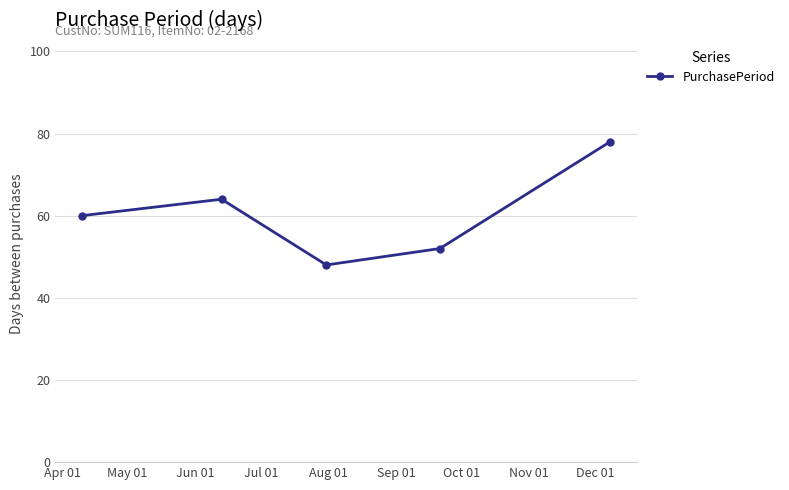

What is the value of the 1st point from the left?

60